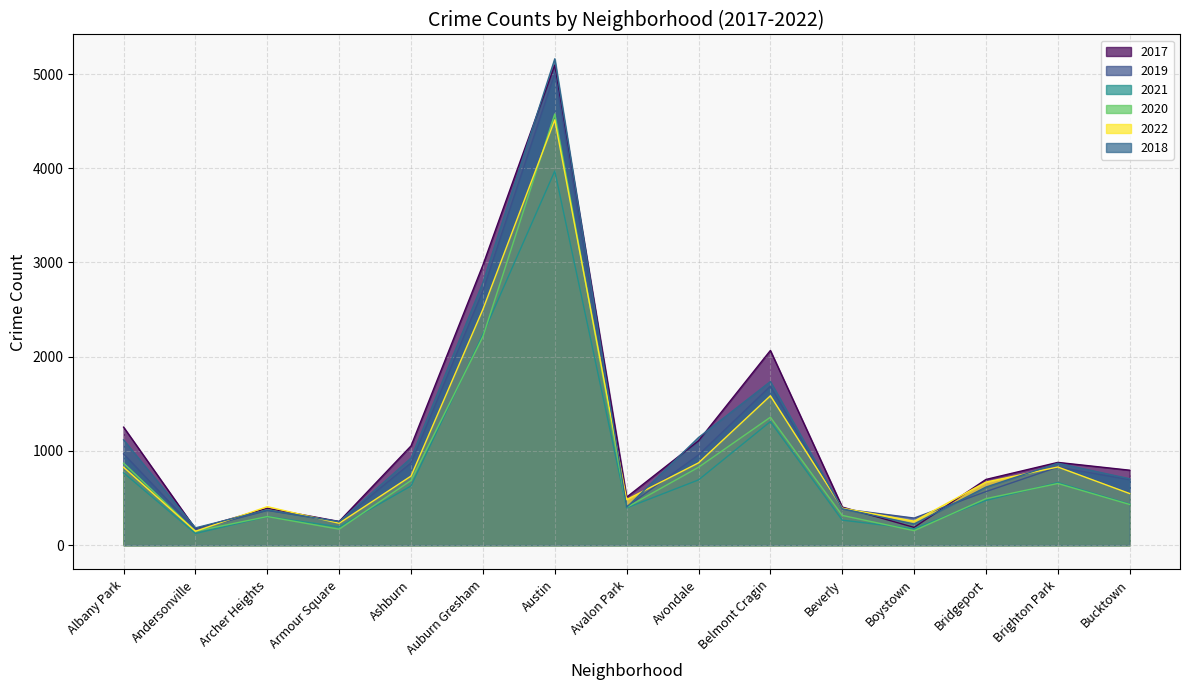

What is the minimum value shown in the chart?

123